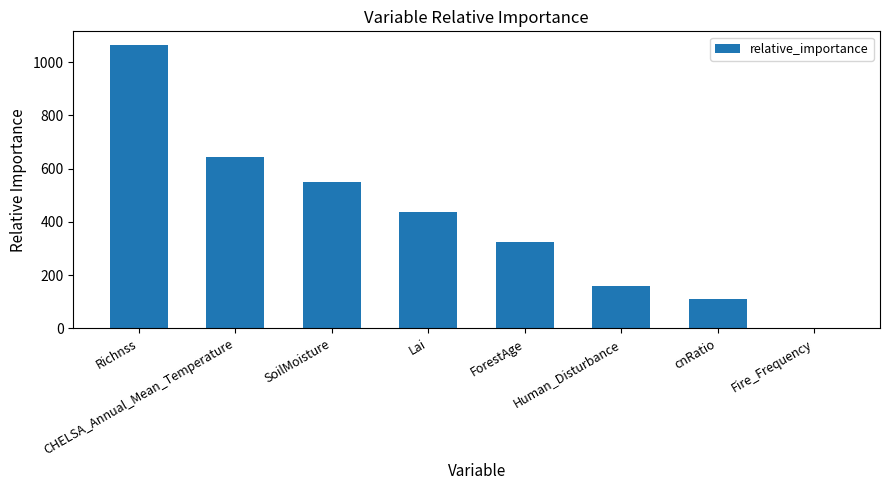

How many series are shown in this chart?

1